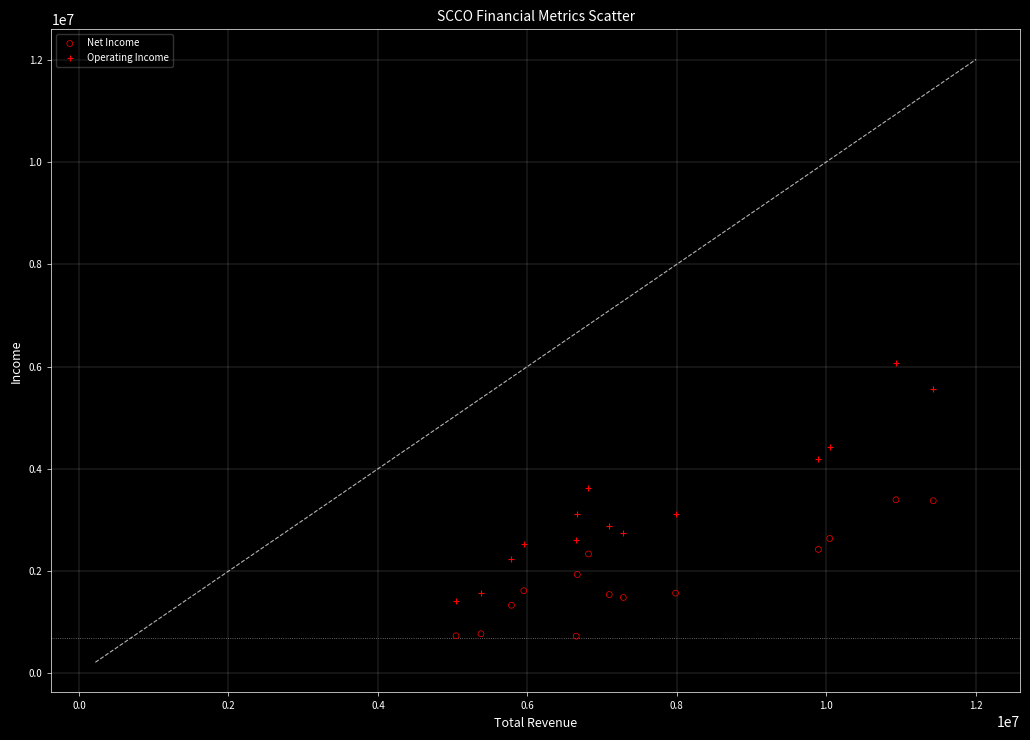

Which series has the largest Y range (max minus min)?

Operating Income